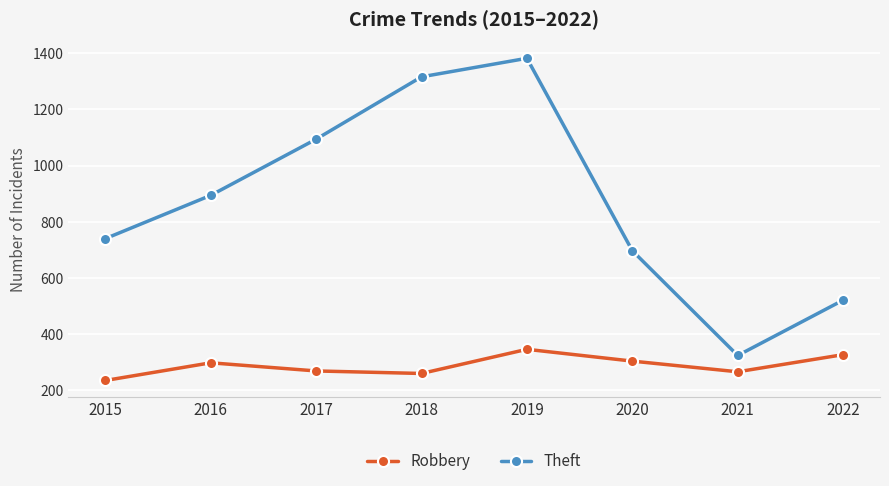

True or false: Theft and Robbery cross at least once.

False